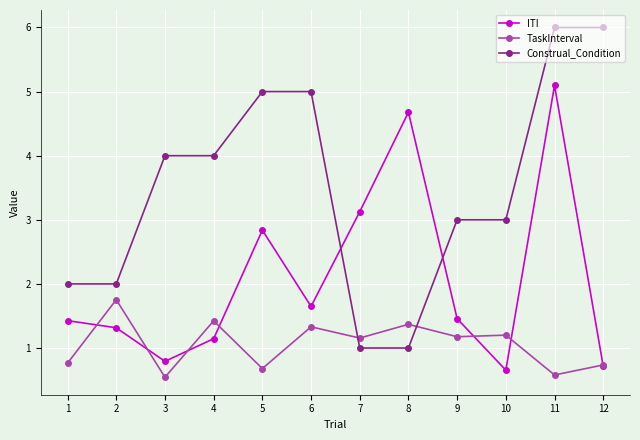

List the series in order of their peak value, highest first.

Construal_Condition, ITI, TaskInterval